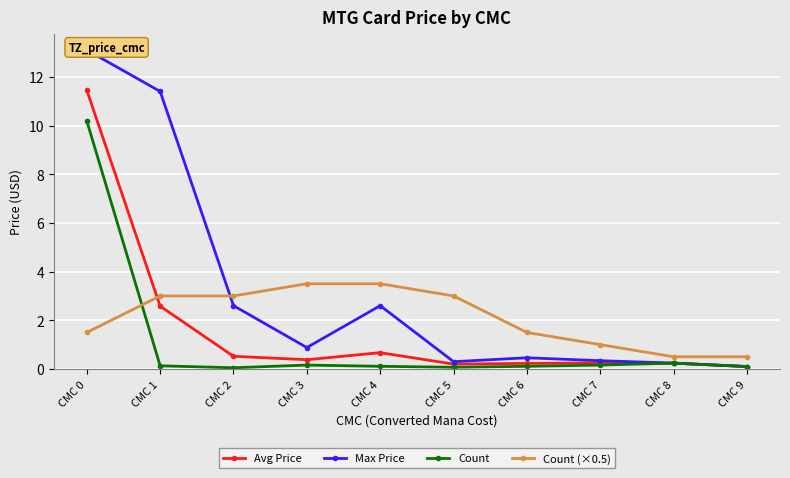

What is the value of the Count point at the 9th from the left?

0.2